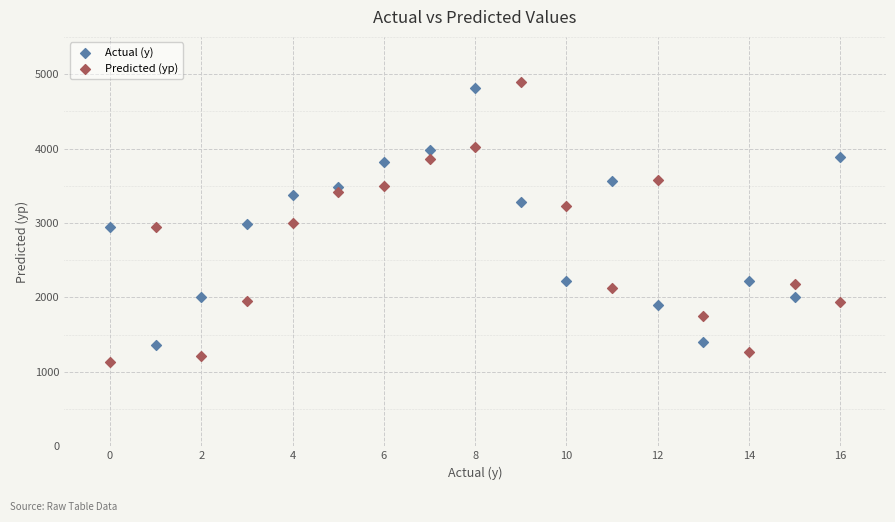

What are all the series names shown in the legend?

Actual (y), Predicted (yp)